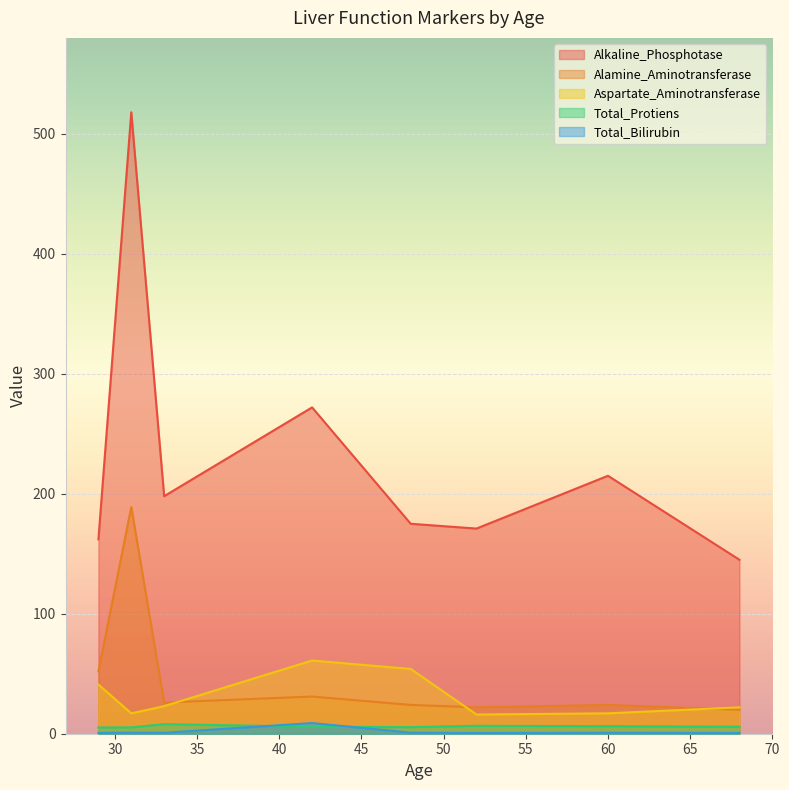

Which series has the largest range (max minus min)?

Alkaline_Phosphotase